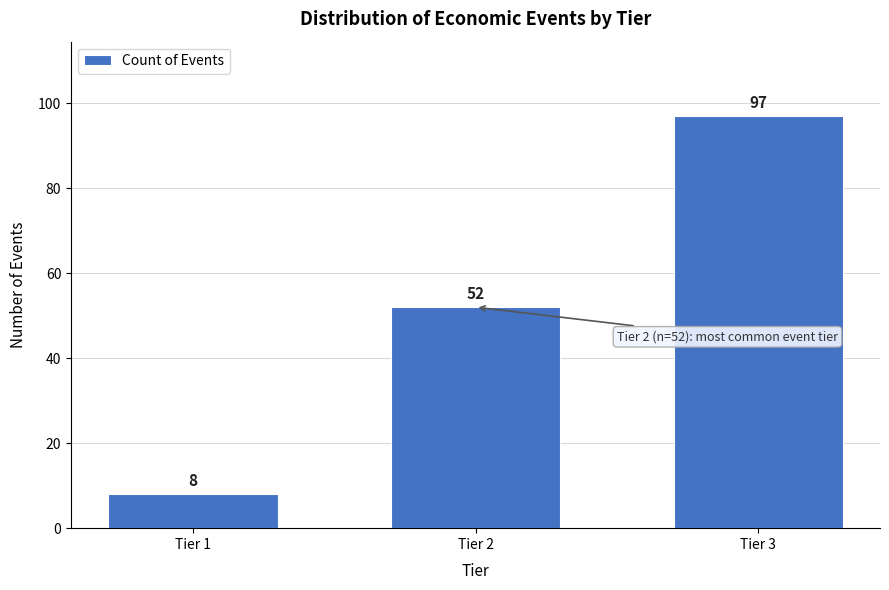

Reading left to right, extract all data points from this chart.

Tier 1=8	Tier 2=52	Tier 3=97